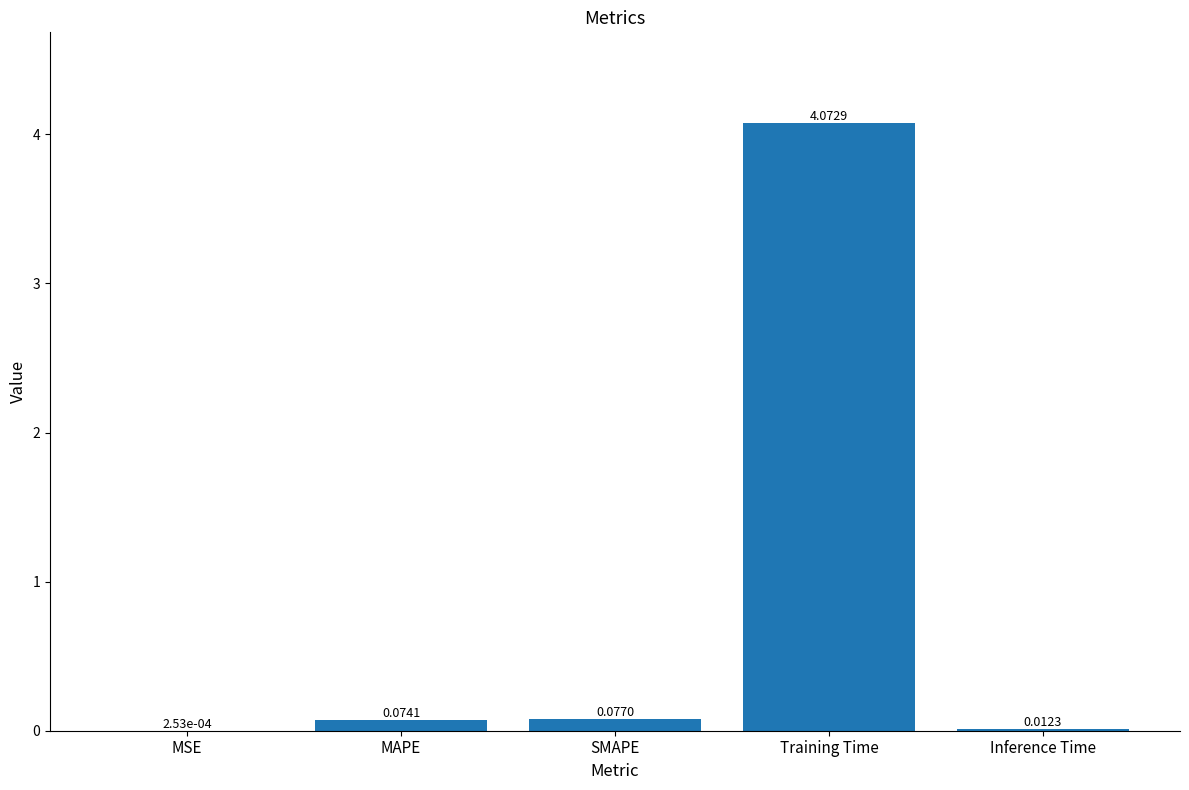

What is the sum of all values?

4.2